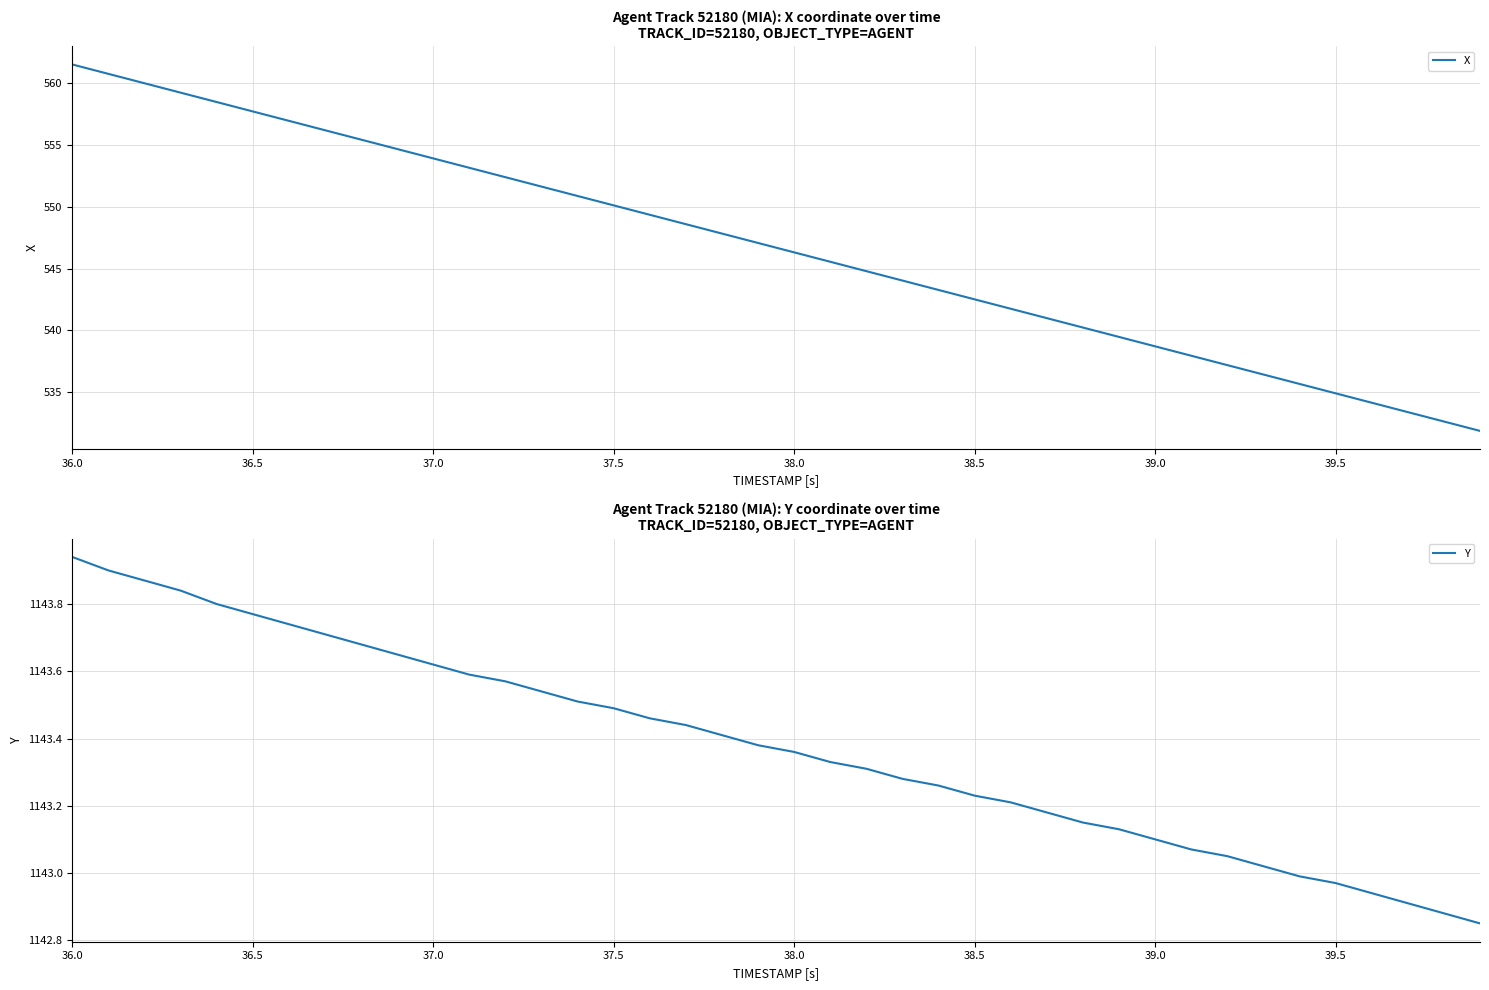

True or false: Y and X intersect in this chart.

False